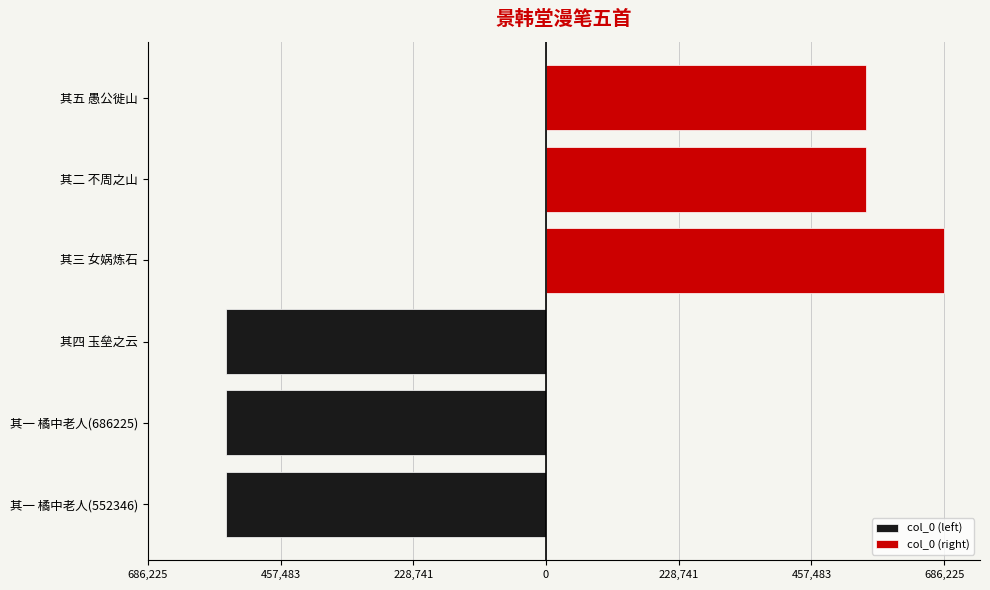

How many bars are there in total?

6